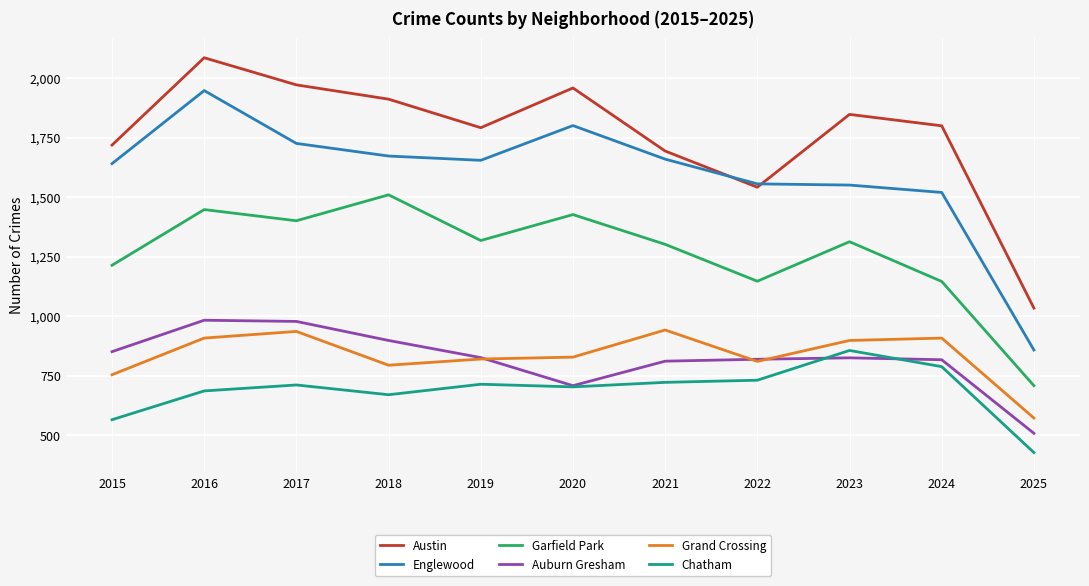

What value does the Garfield Park series have at 2021?

1302